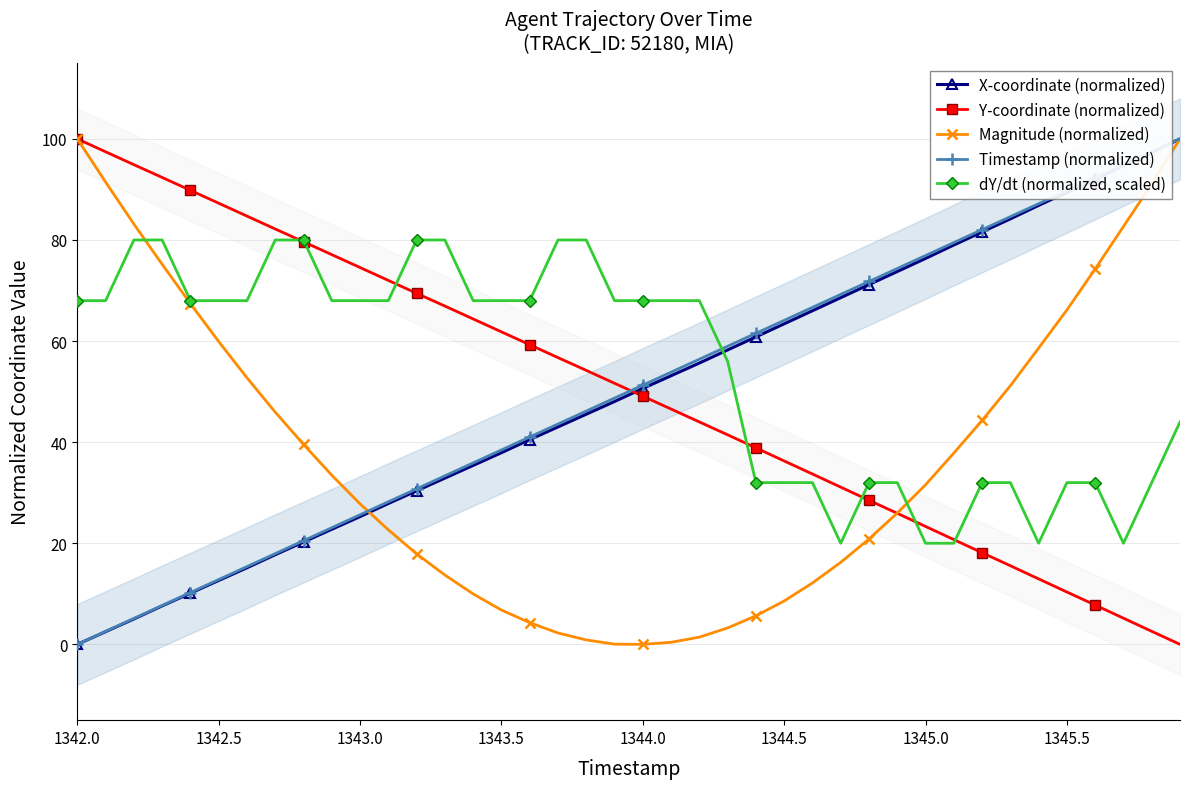

What is the difference between the second highest and second lowest values in the dY/dt (normalized, scaled) series?

60.0